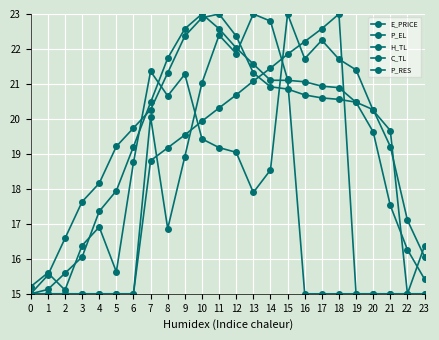

Where do H_TL and P_EL first cross each other?

6 and 7